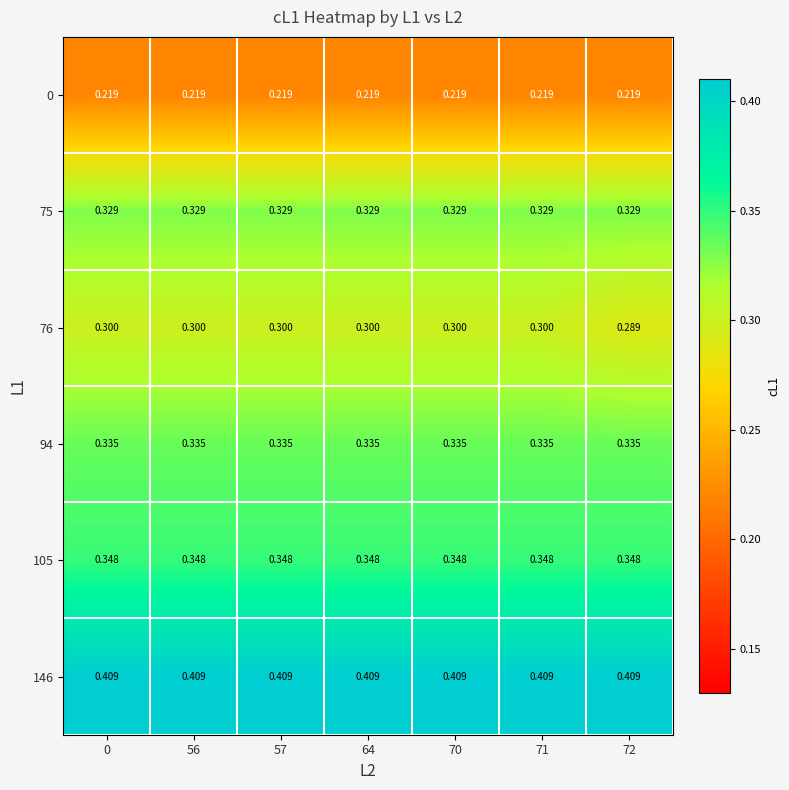

Is the value of 75 at 71 greater than the value of 105 at 0?

No